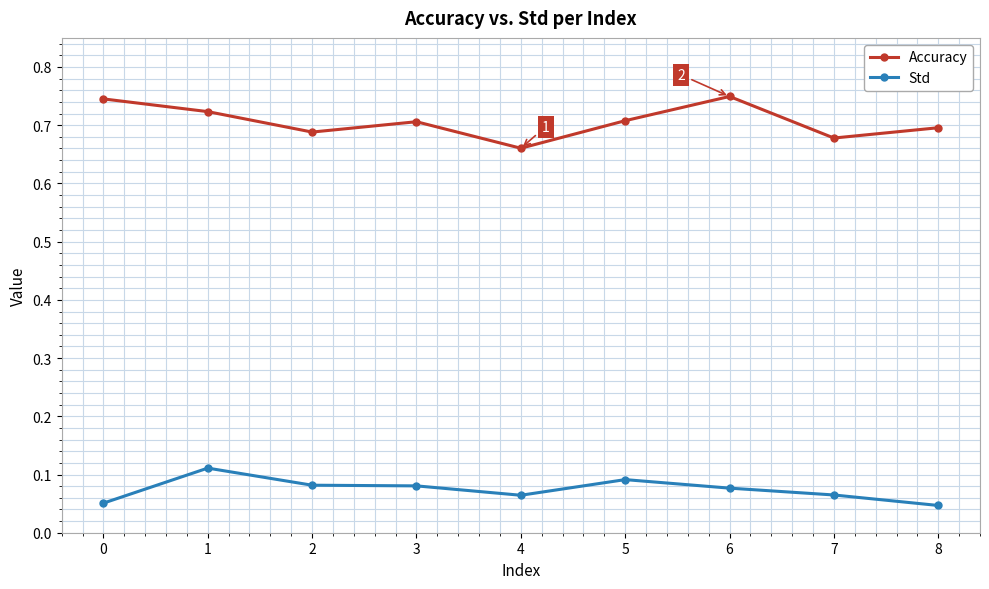

Is the value of Accuracy at 1 greater than the value of Std at 7?

Yes